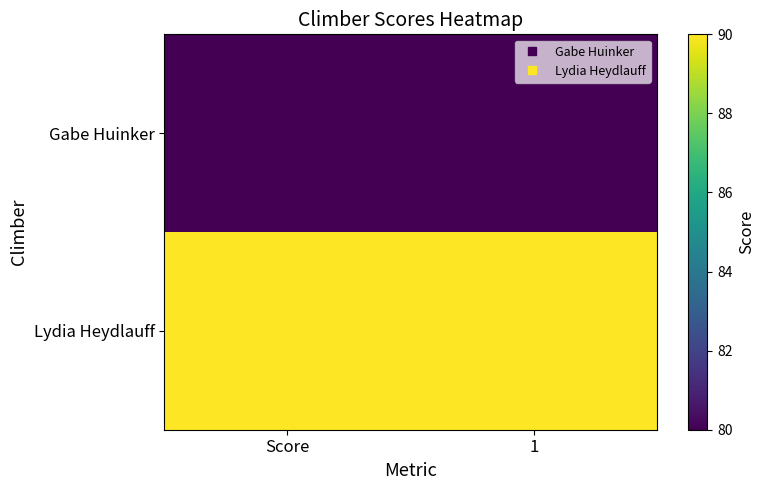

What is the difference between the highest and lowest values at 1?

10